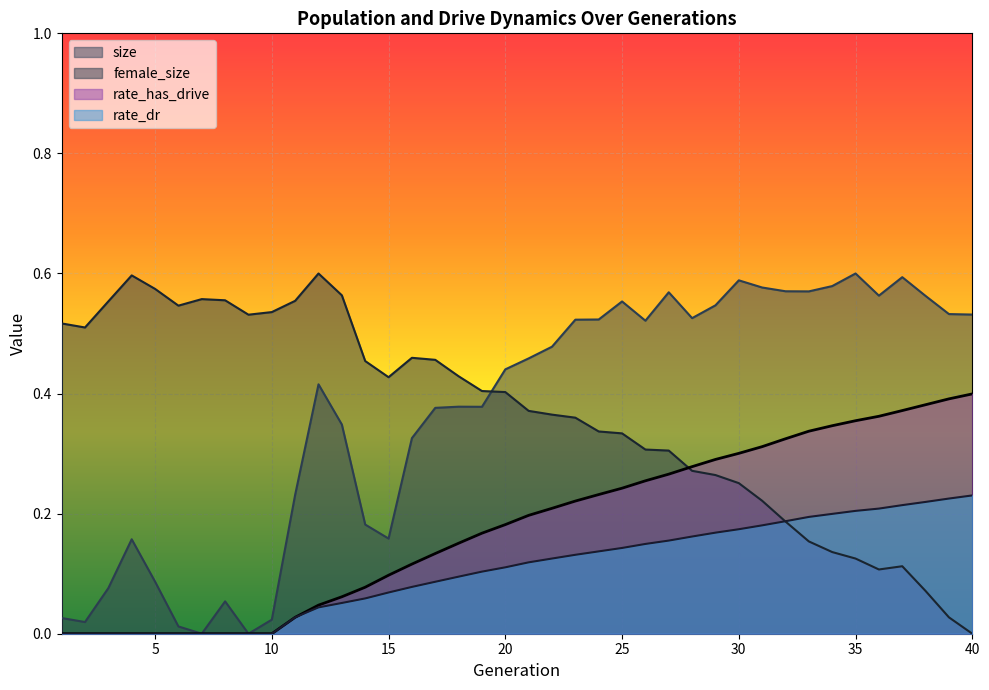

True or false: size and rate_has_drive intersect in this chart.

False